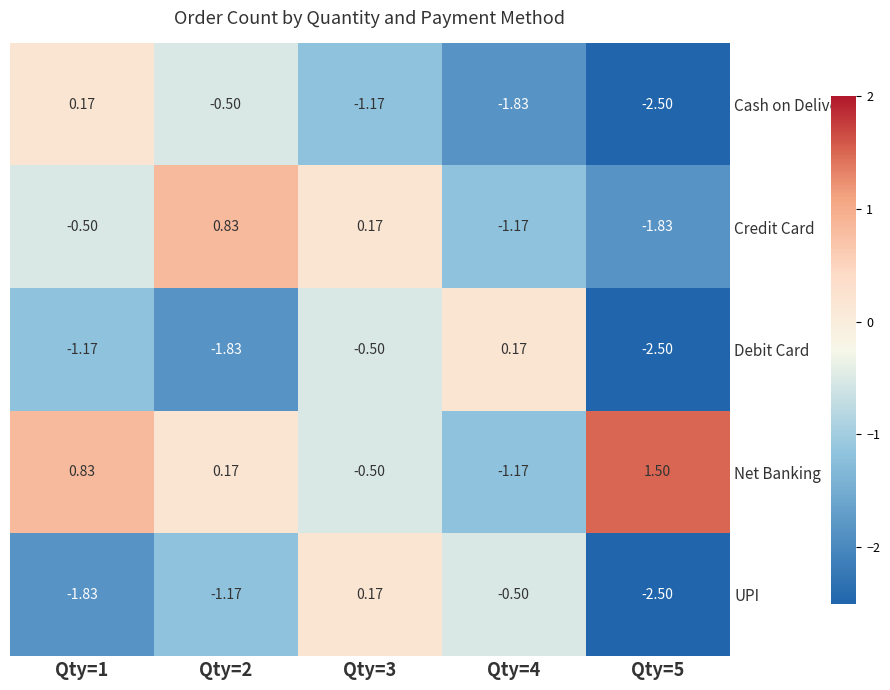

Which series changed the most between Qty=3 and Qty=5?

UPI